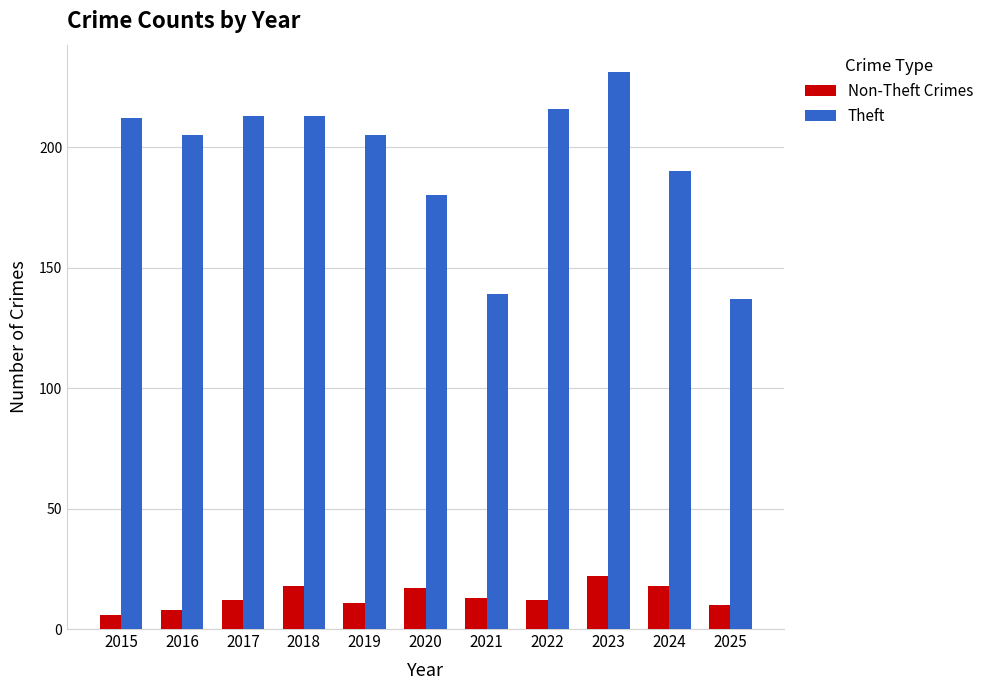

Is the value of Theft at 2016 greater than the value of Non-Theft Crimes at 2022?

Yes